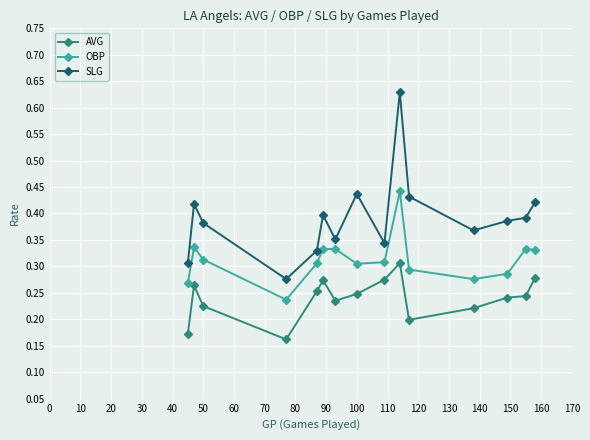

True or false: AVG has more than 1 interior local peaks.

True